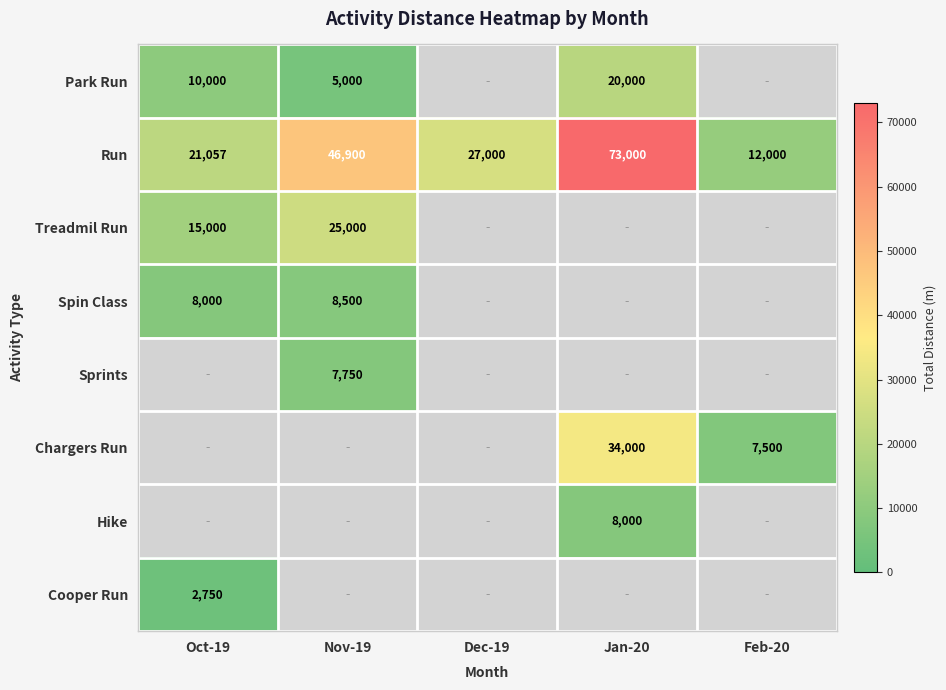

What is the difference between the second highest and second lowest values in the Run series?

25843